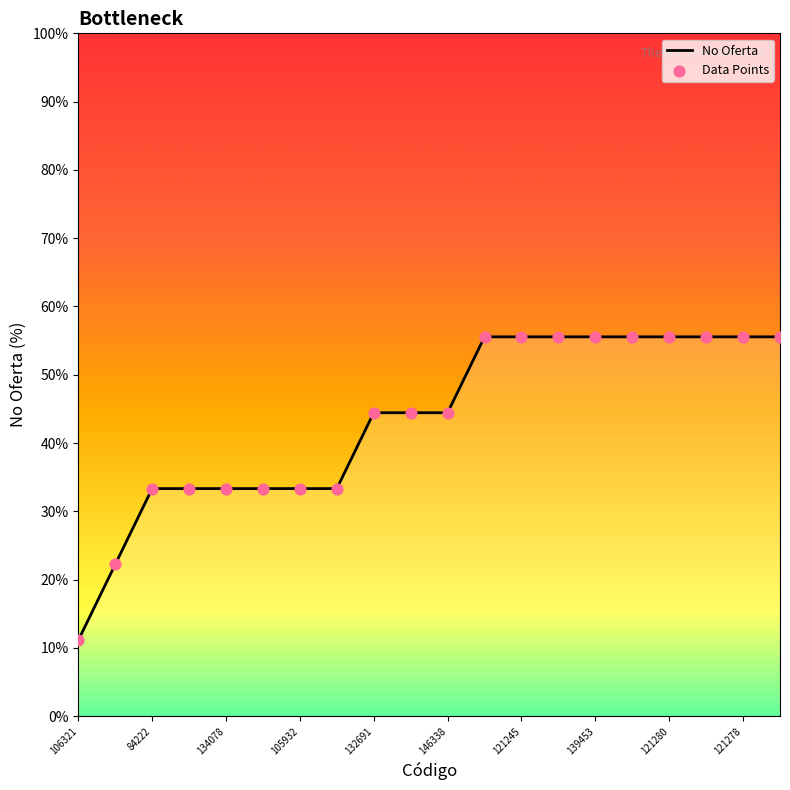

Approximately how many times larger is the value at 138245 compared to 139452?

1.0